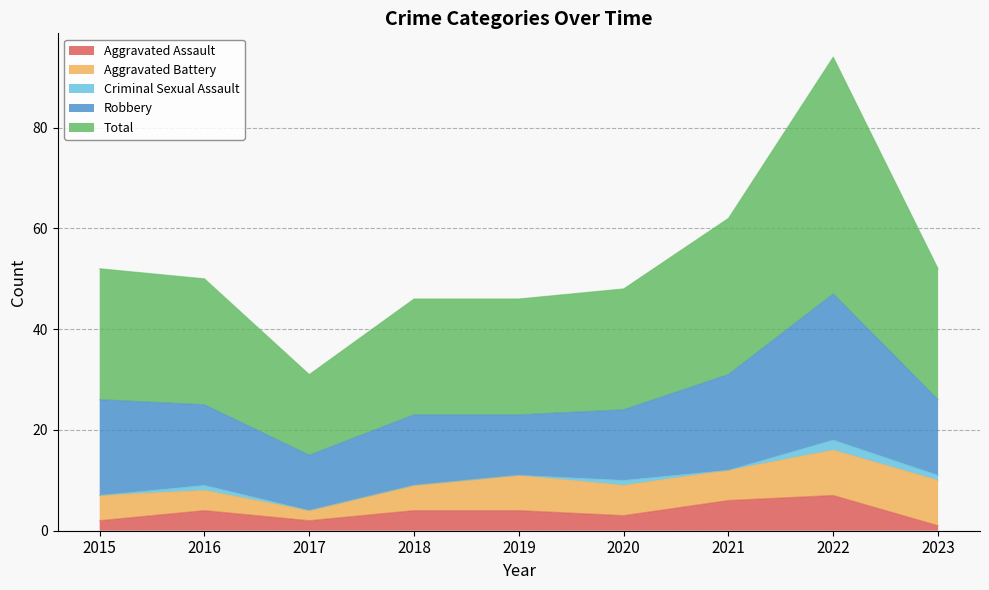

Is the value of Aggravated Assault at 2019 greater than the value of Aggravated Battery at 2022?

No